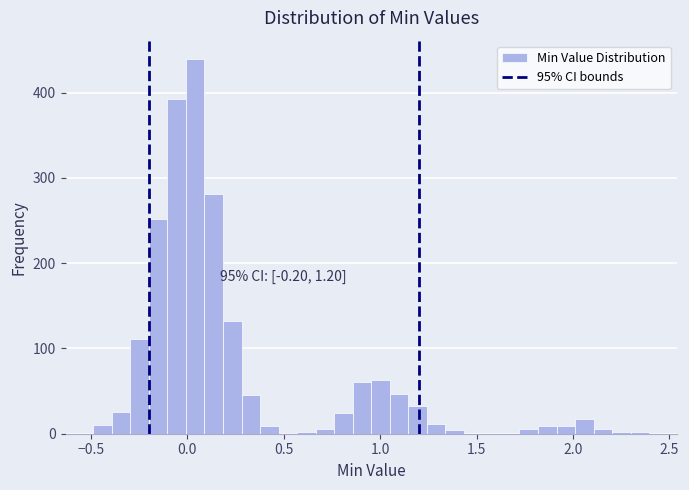

Read against the x-axis, roughly where is the centre of the tallest bar?

0.05